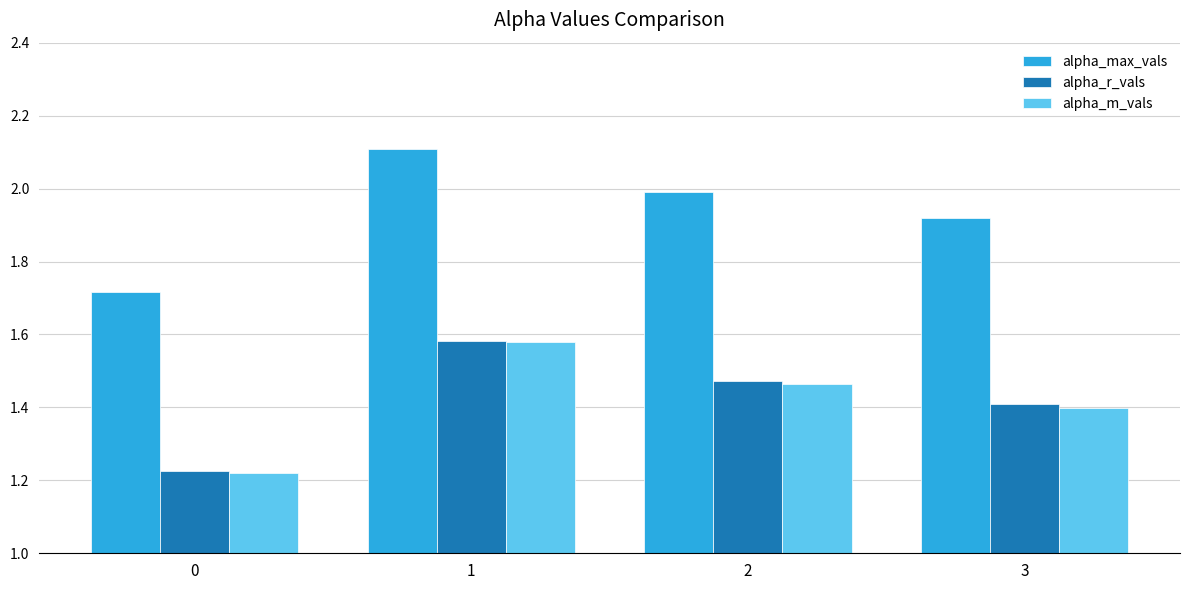

What is the difference between the maximum and second lowest values in the alpha_max_vals series?

0.2